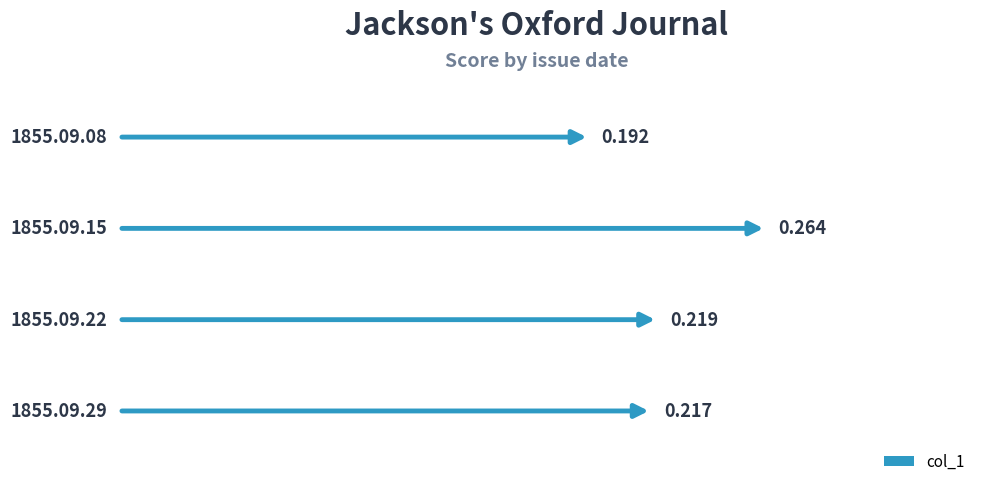

Which label corresponds to the largest value in the chart?

1855.09.15